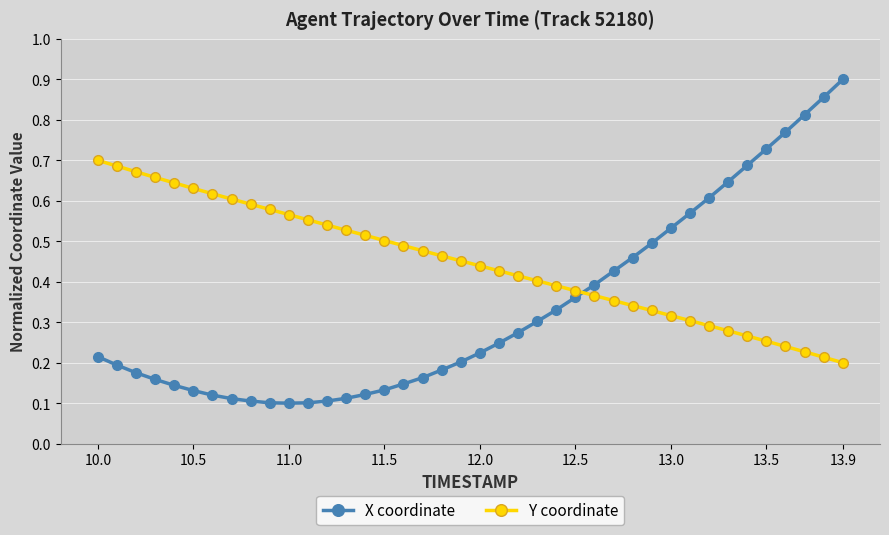

True or false: X coordinate and Y coordinate cross at least once.

True